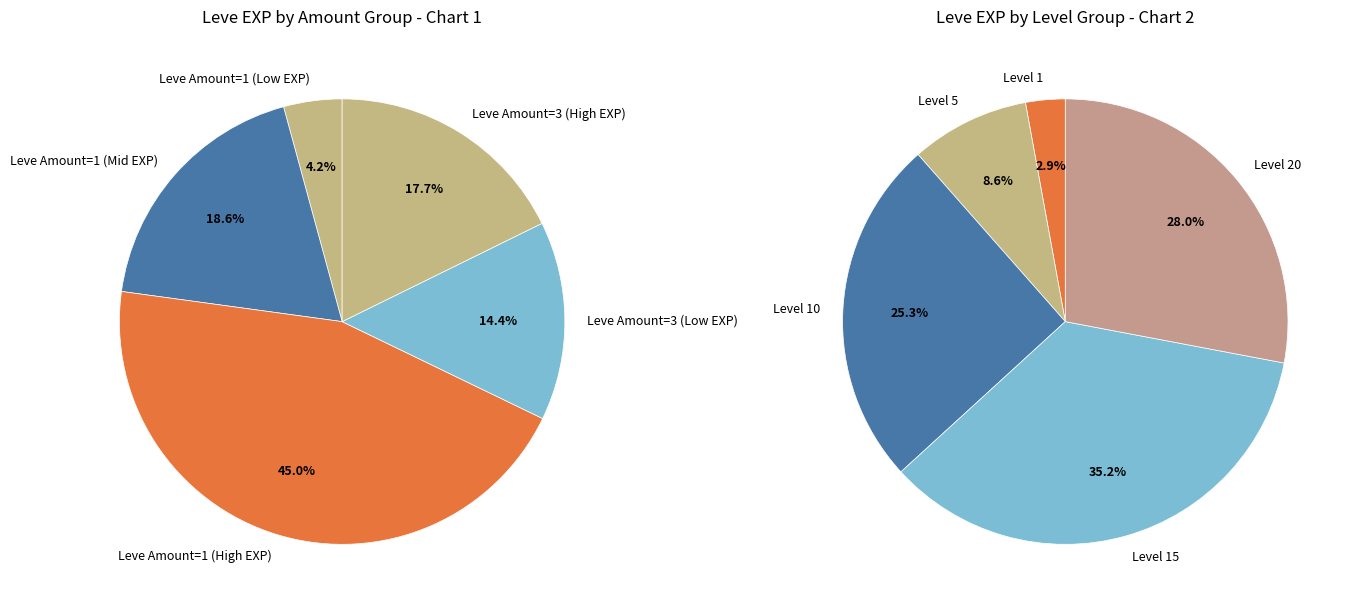

Is it true that 1 is 14% of the pie?

False